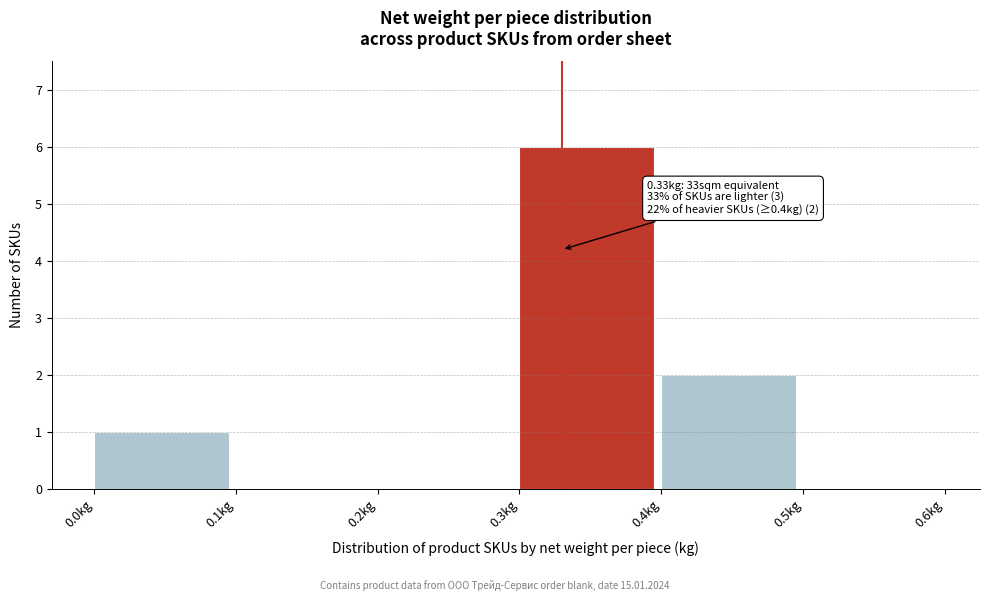

Over which range of the x-axis is the bar tallest?

0.3 to 0.4